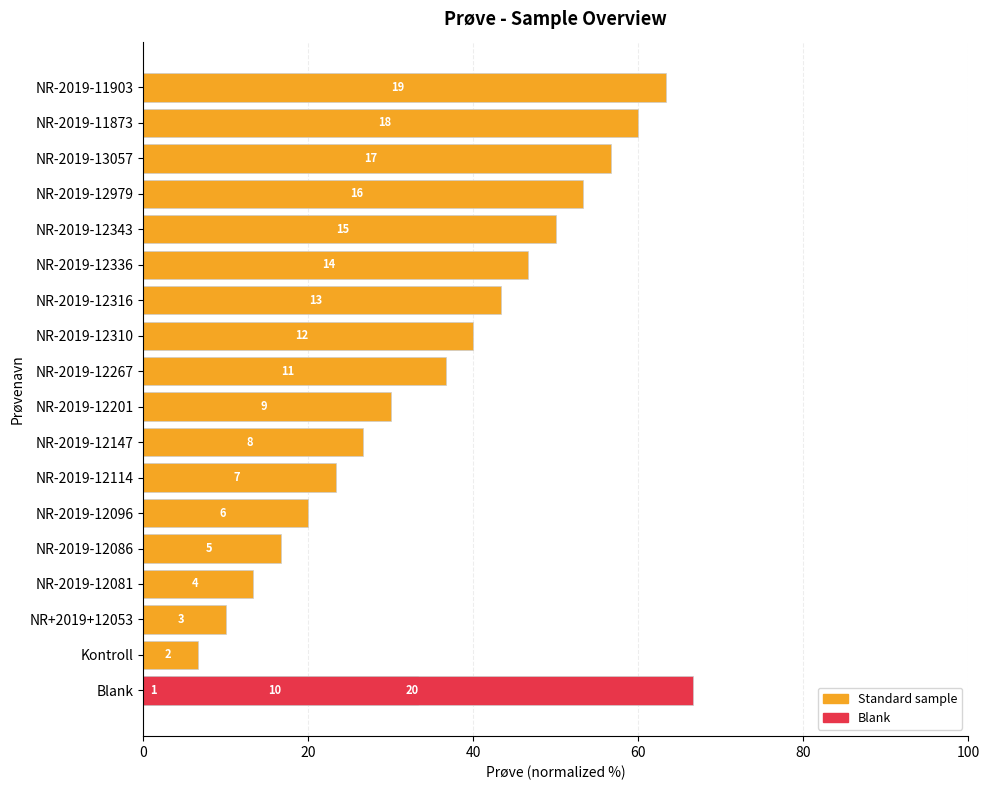

How many data points does each series have?

20